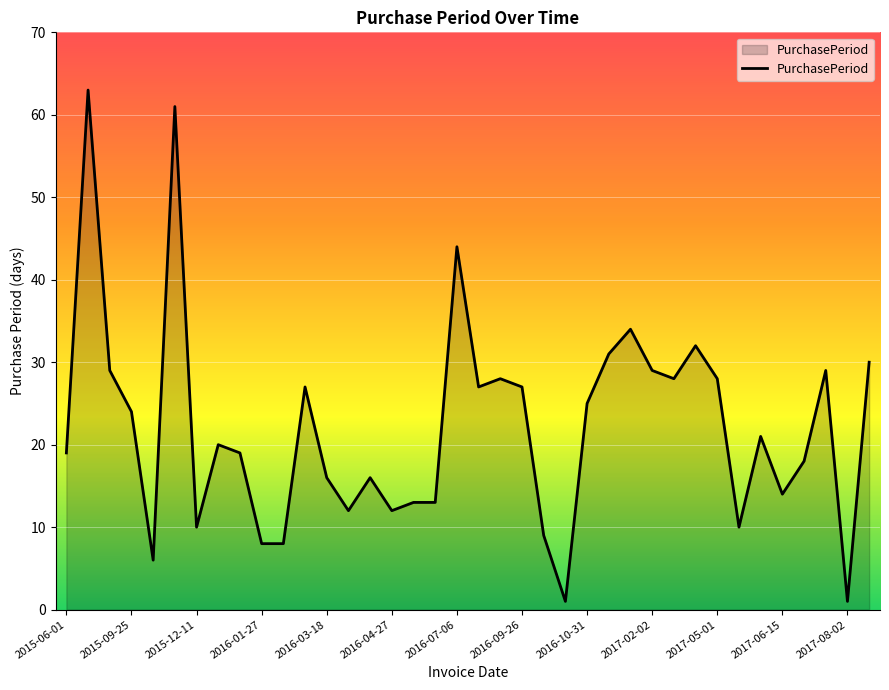

What is the greatest value displayed?

63